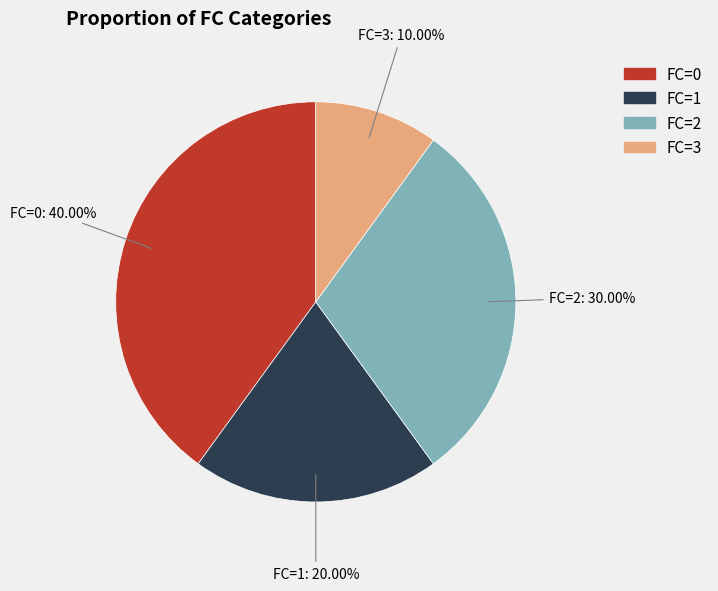

Approximately how many times larger is the value at FC=1 compared to FC=2?

0.7